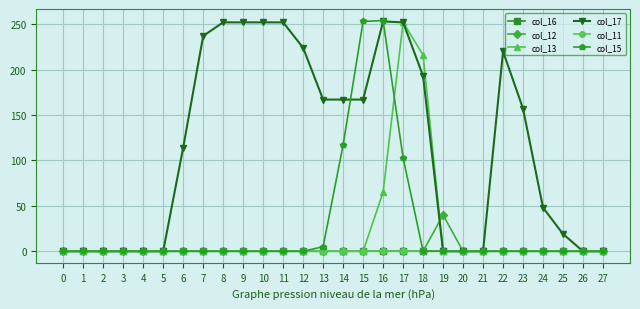

Is it true that col_12 equals 0 at 14?

True